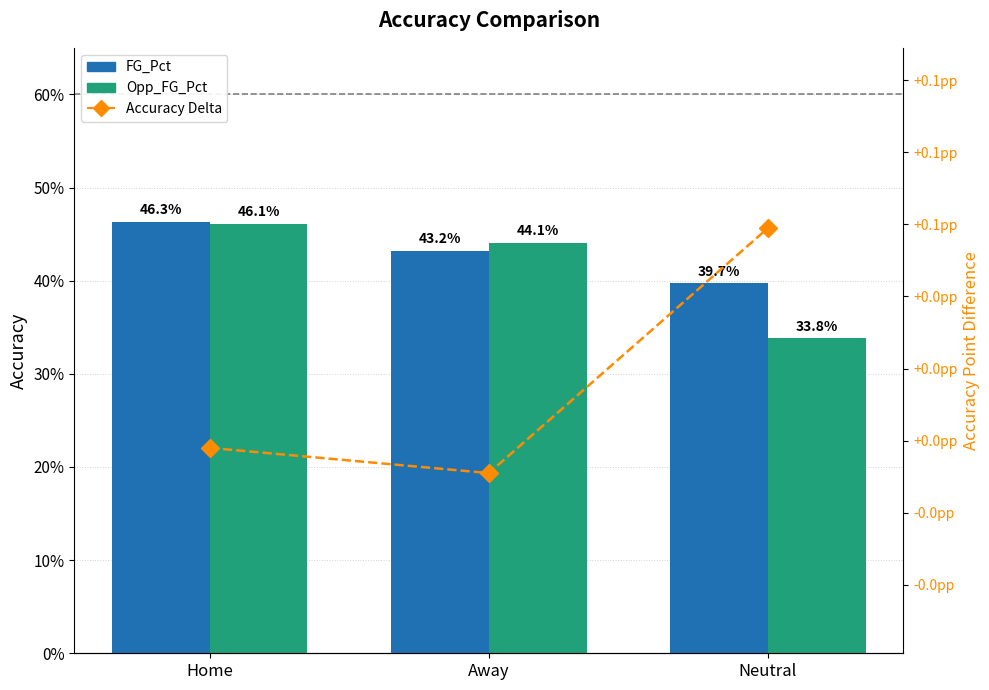

How many groups of bars are there?

3